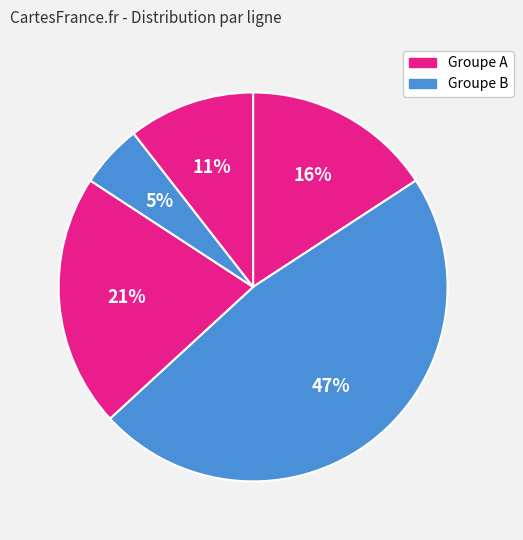

Count the number of slices in the pie.

5